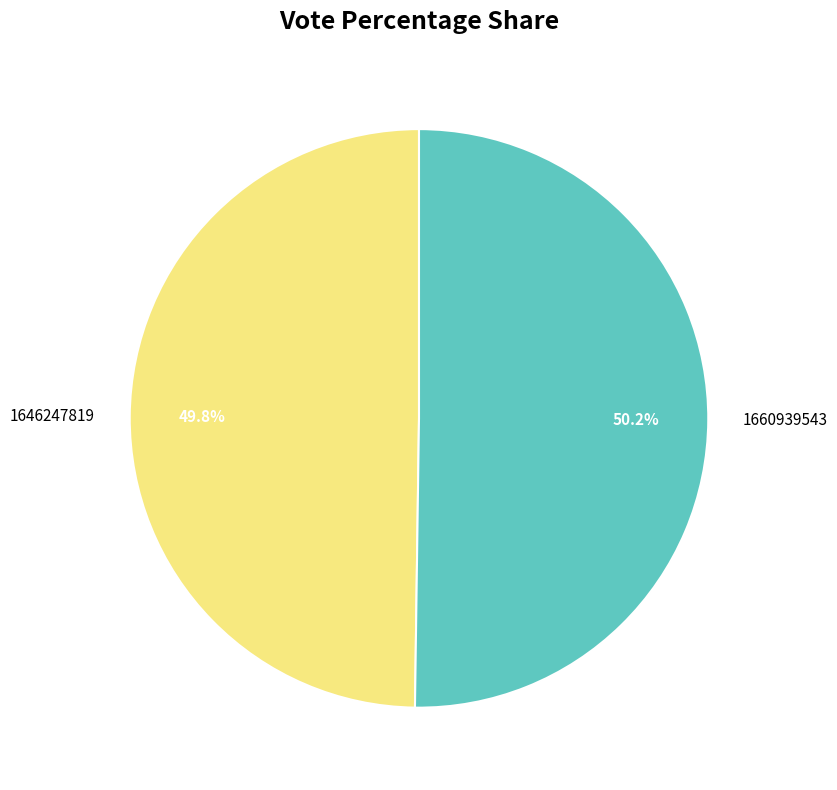

Does any single category account for the majority?

Yes